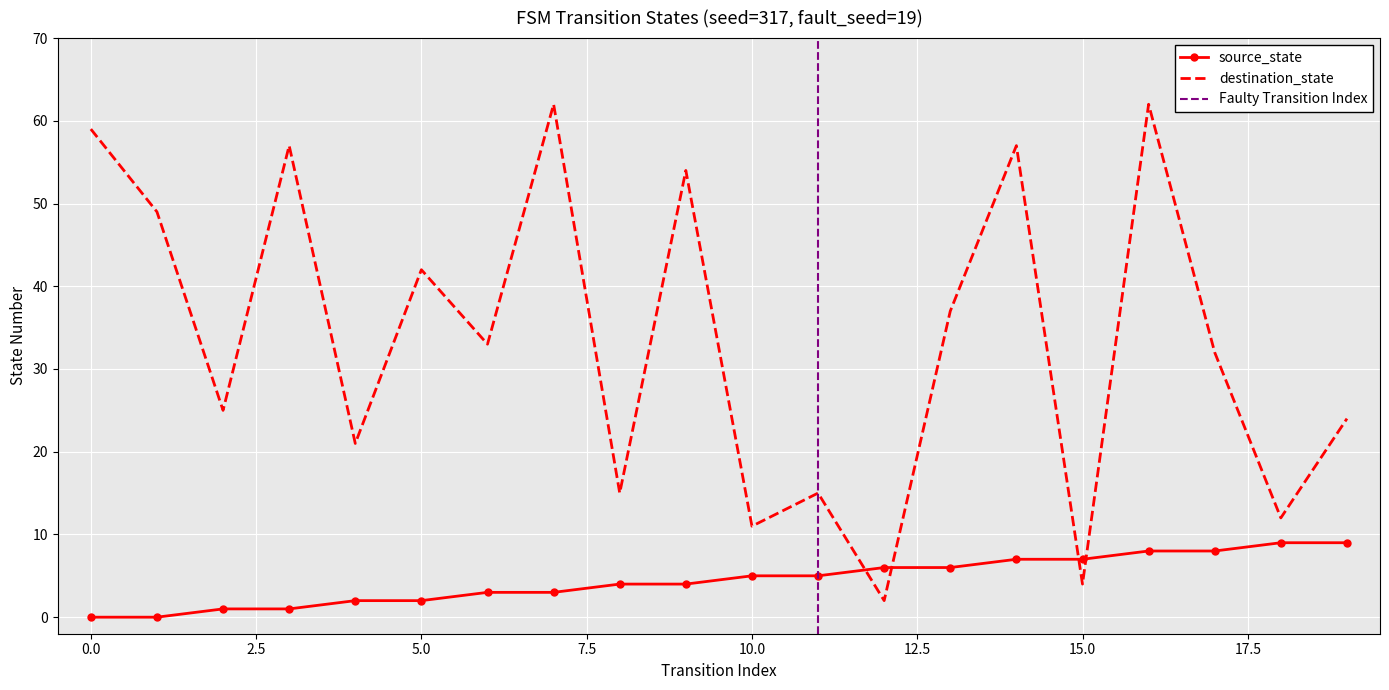

True or false: destination_state has a value of 11 at 10.0.

True